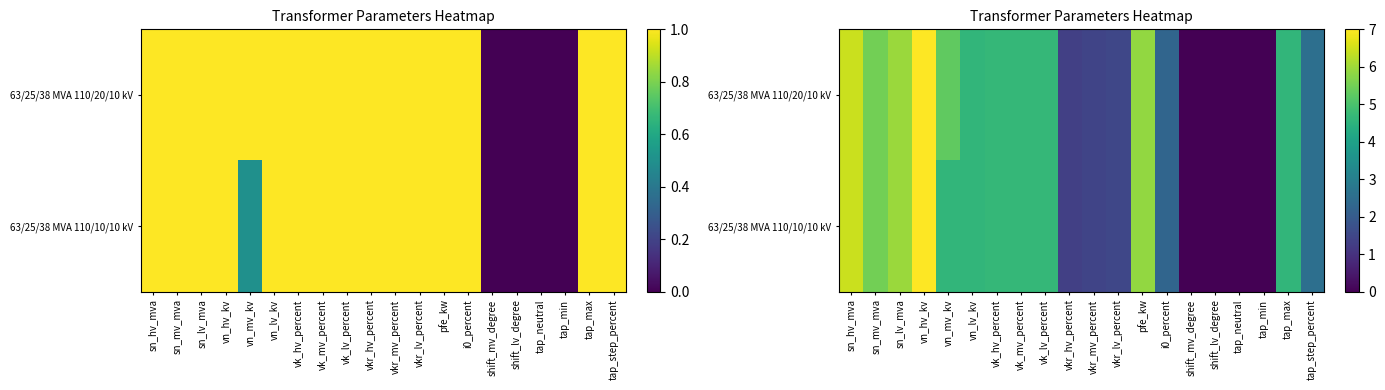

Is it true that 63/25/38 MVA 110/20/10 kV equals 2.3 at vkr_hv_percent?

False